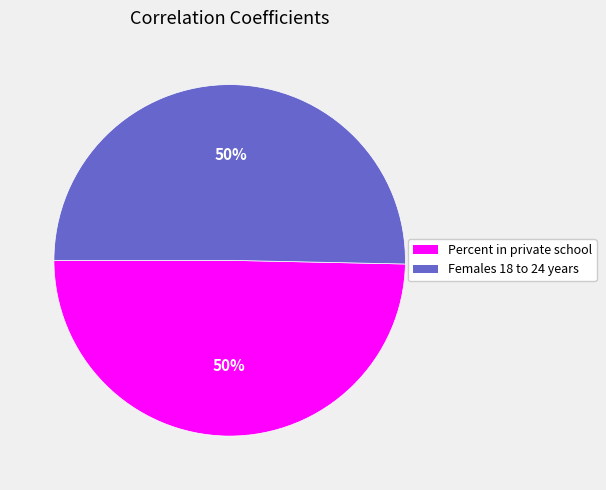

How many segments does this pie chart have?

2